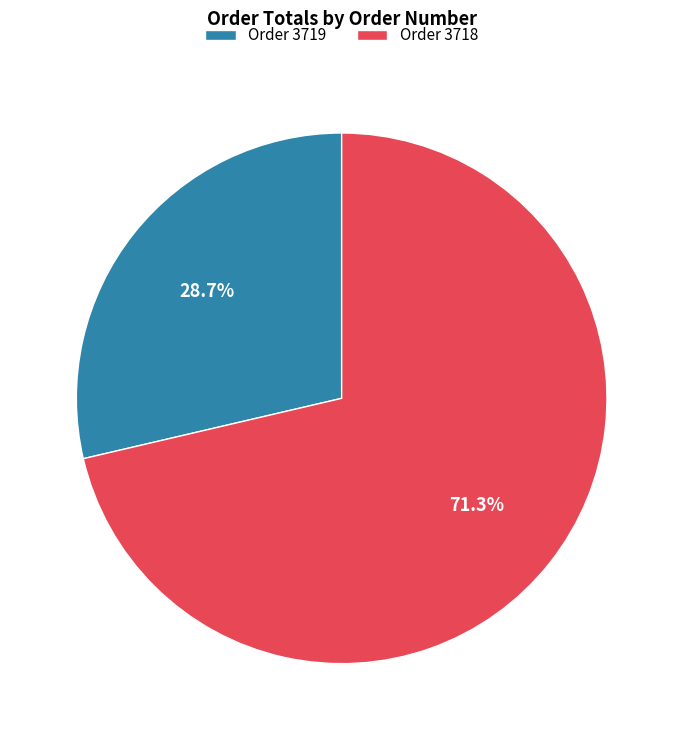

Which category has the biggest portion of the pie?

Order 3718